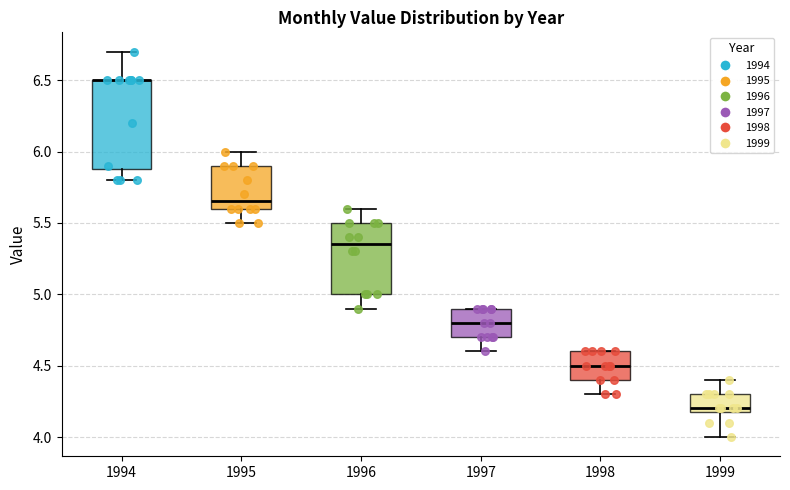

Which box is the tallest, from its lower edge to its upper edge?

1994